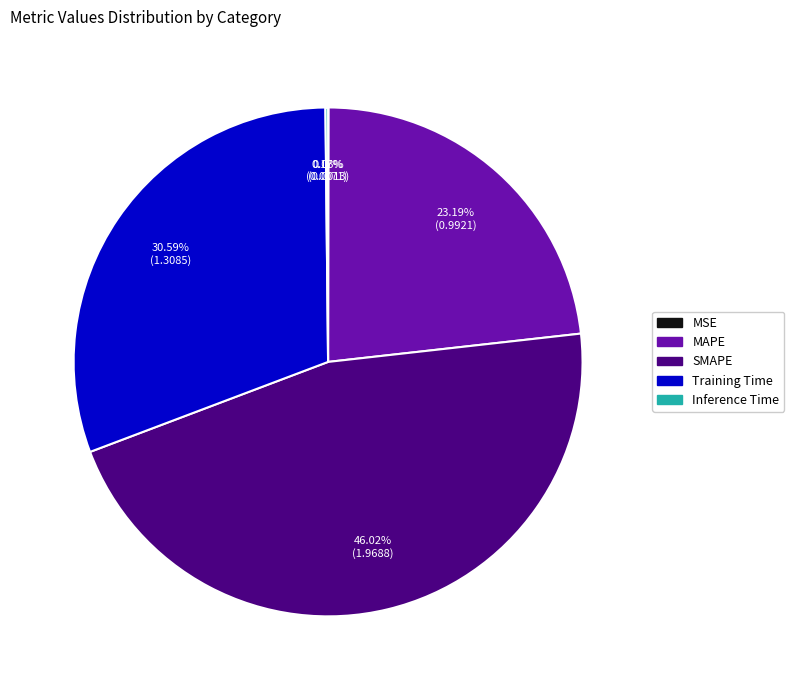

What percentage is the SMAPE slice, to the nearest percent?

46%